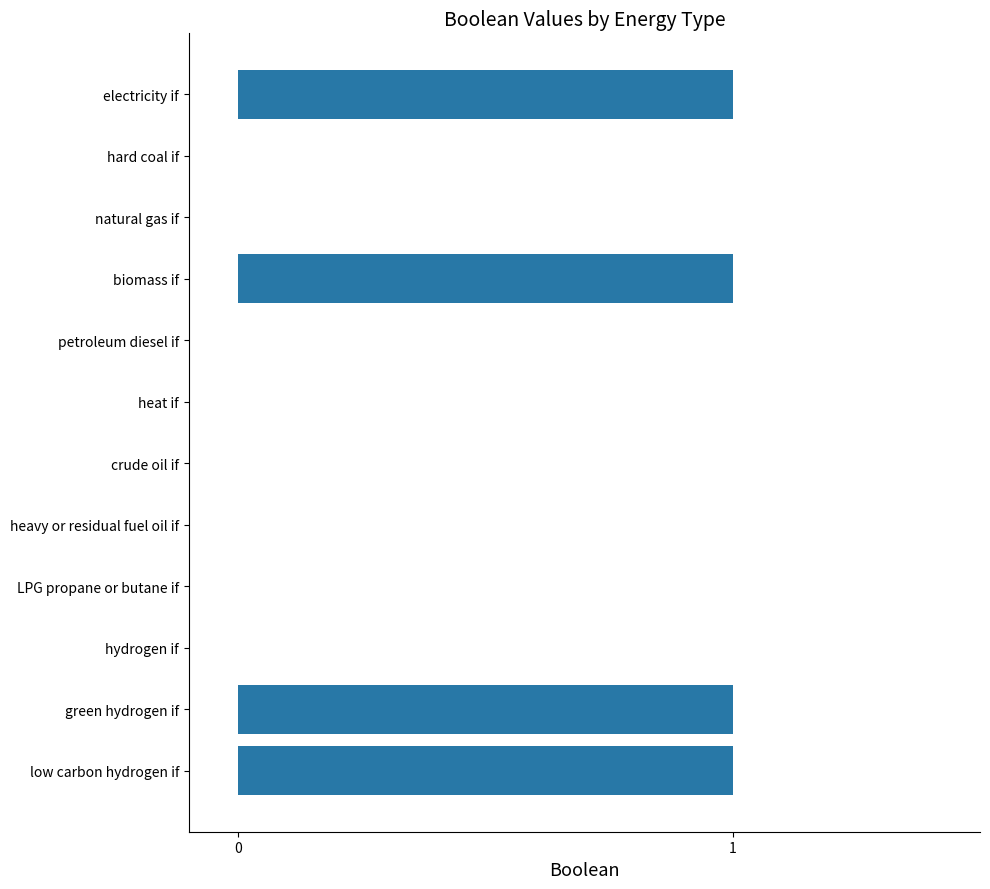

What is the sum of all values?

4